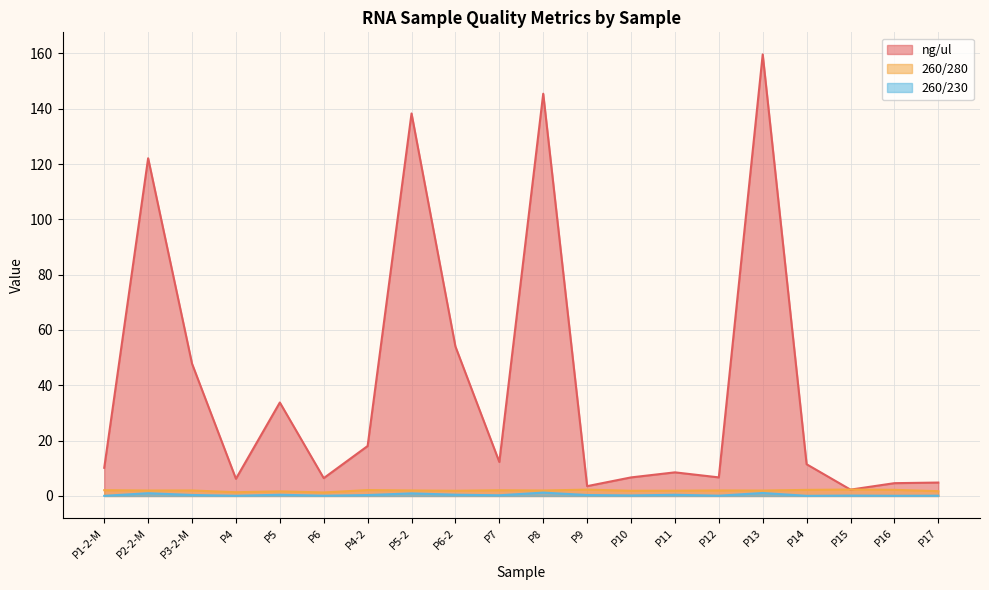

The ng/ul series shows 1.3 at P9. True or false?

False